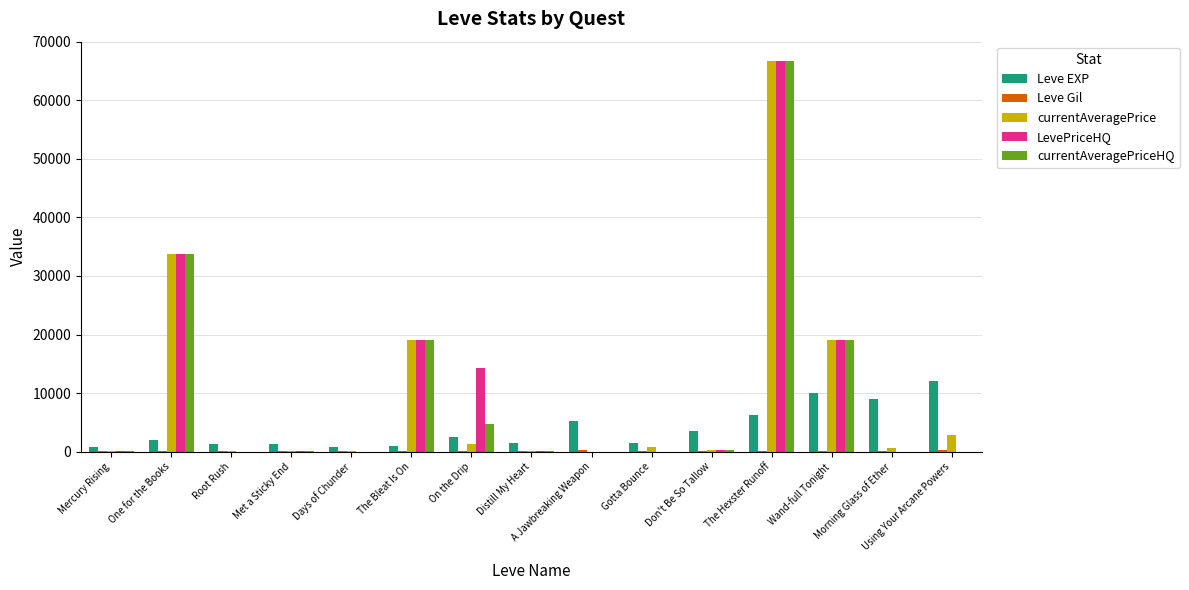

At which label does currentAveragePriceHQ reach its peak?

The Hexster Runoff